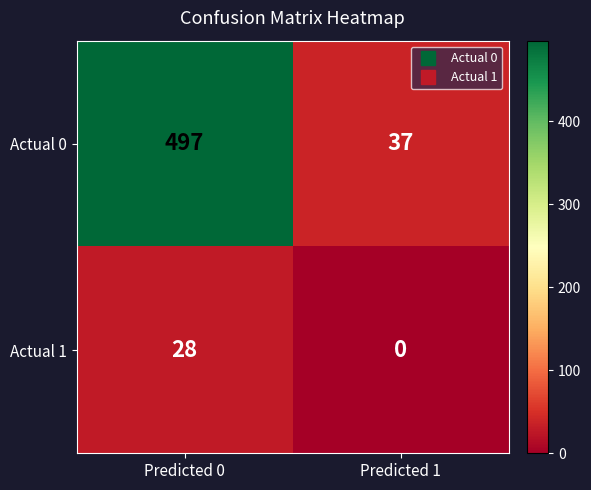

List the series in order of their overall mean, highest first.

Actual 0, Actual 1